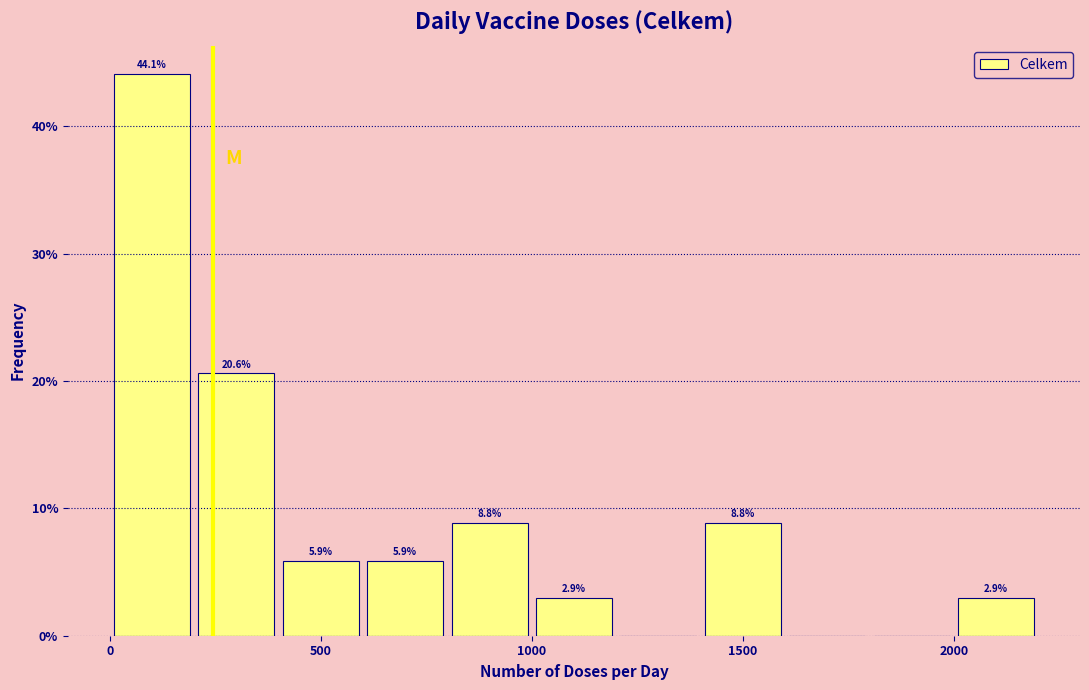

Which range on the x-axis has the tallest bar?

0 to 200